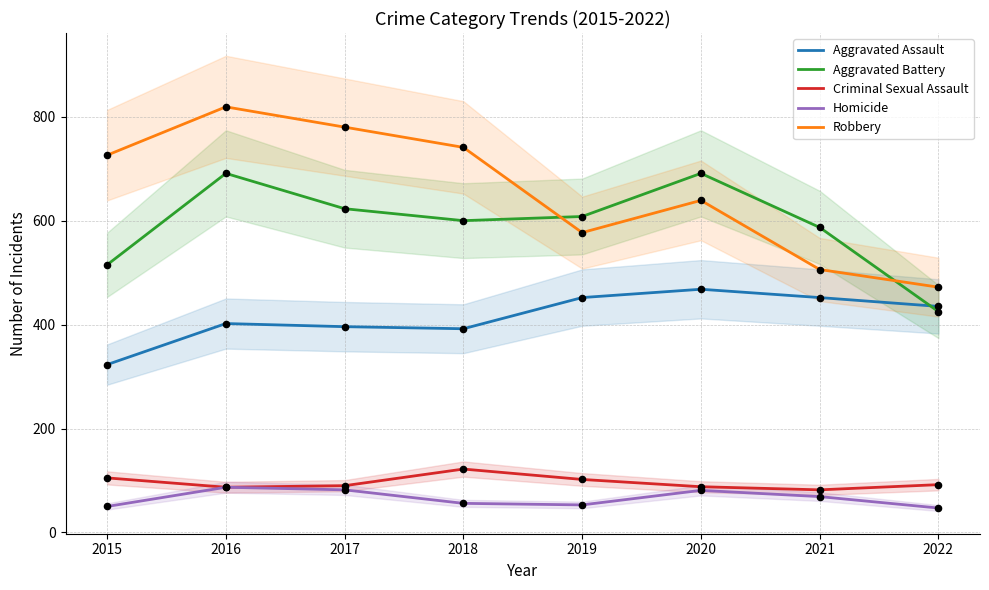

Which series has the largest total across all categories?

Robbery